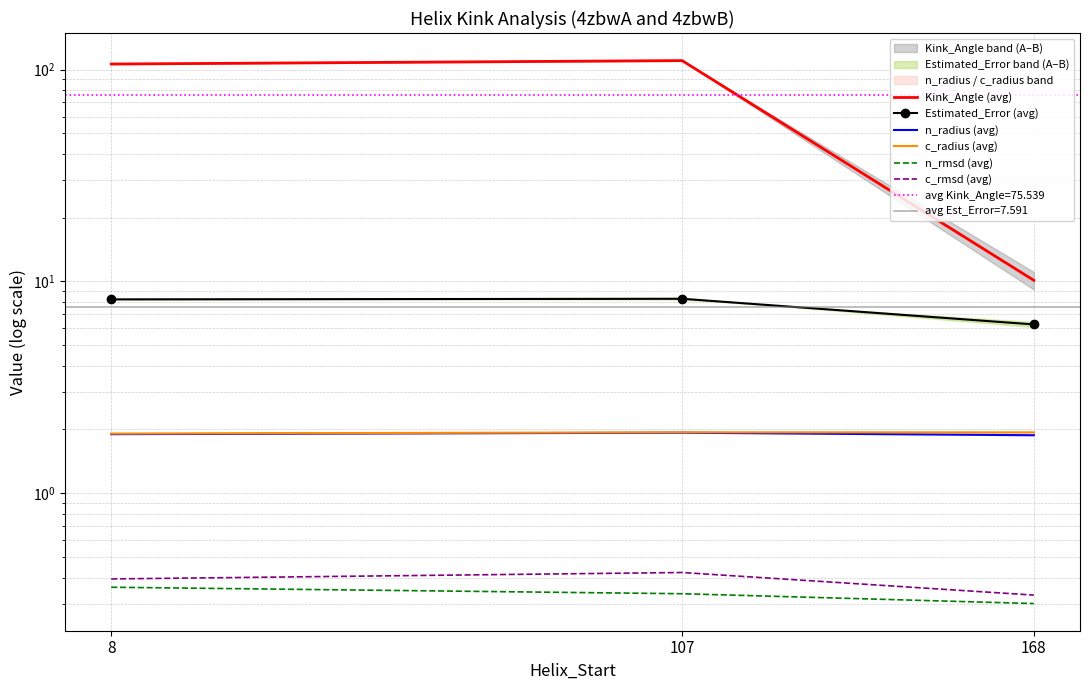

Rank the categories by n_rmsd (avg) value from highest to lowest.

8, 107, 168